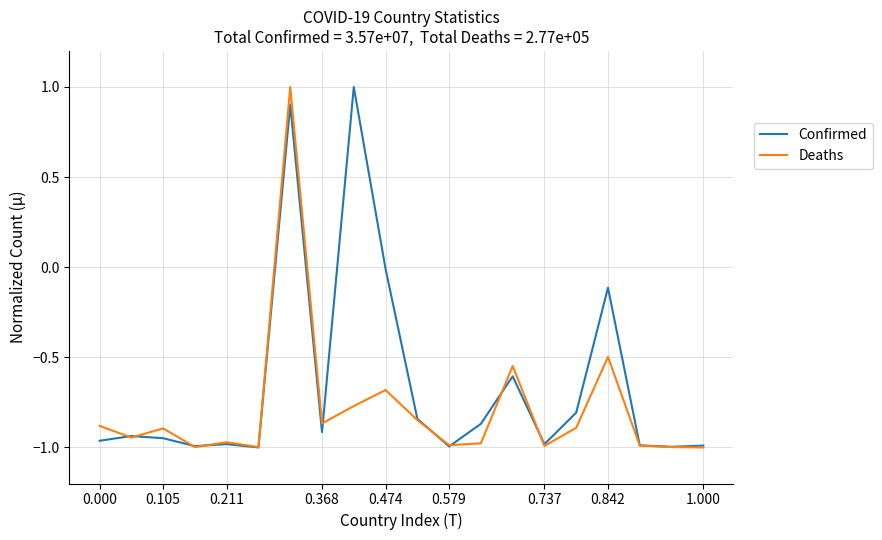

What is the greatest value displayed?

1.0